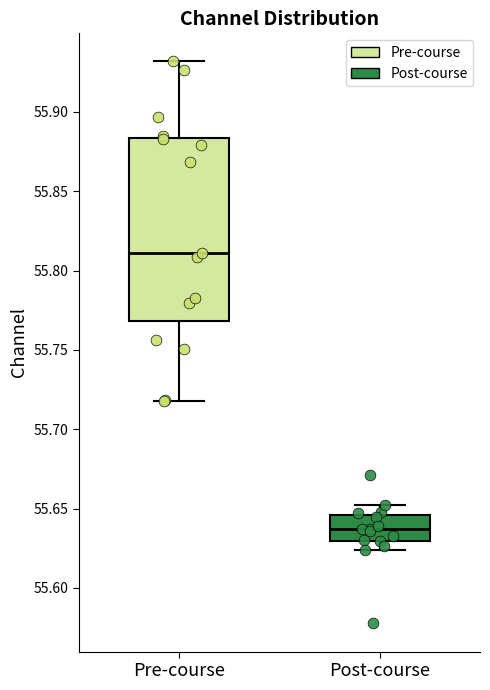

Reading left to right, transcribe this box plot: for each box, give where its median line is, the range the box spans, and where its two whiskers end, as read against the y-axis. The values are not printed on the chart, so give them approximately, as read against the axis.

Pre-course: median 55.810, box 55.770 to 55.885, whiskers 55.720 to 55.930
Post-course: median 55.635, box 55.630 to 55.645, whiskers 55.625 to 55.650